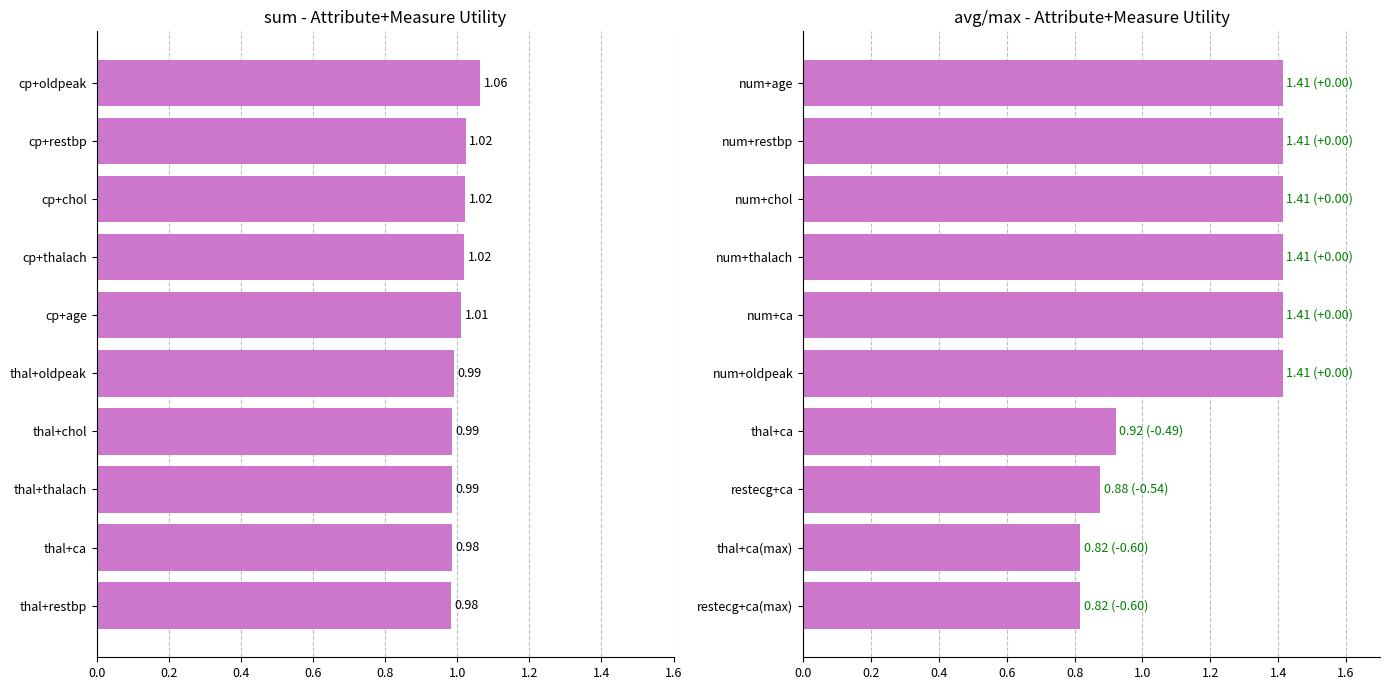

What is the approximate value of sum at thal+restbp?

1.0